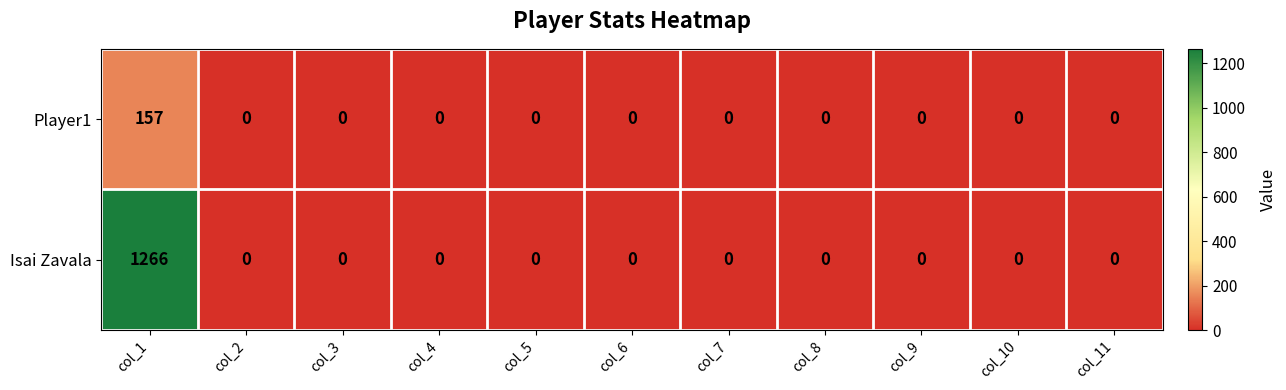

Rank the series by their maximum value, from lowest to highest.

Player1, Isai Zavala